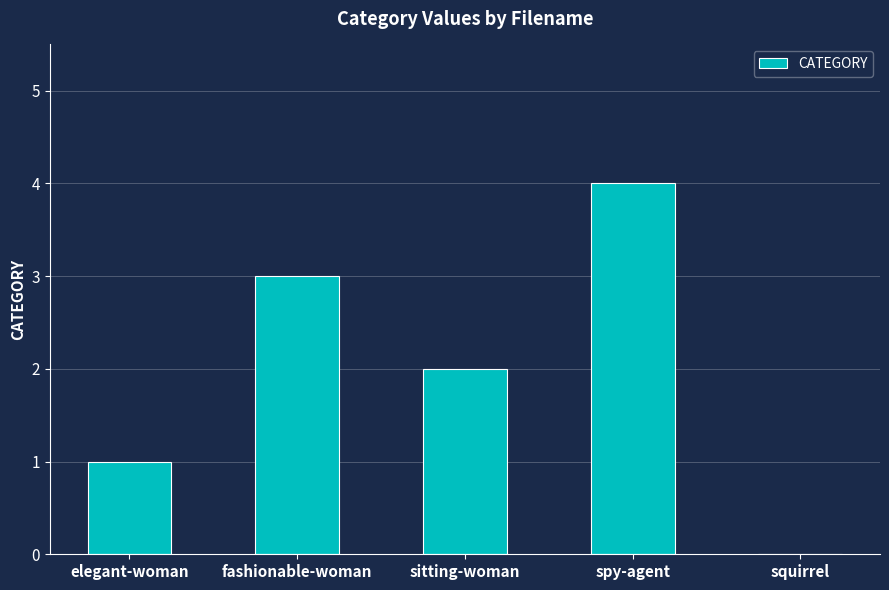

What is the maximum value shown in the chart?

4